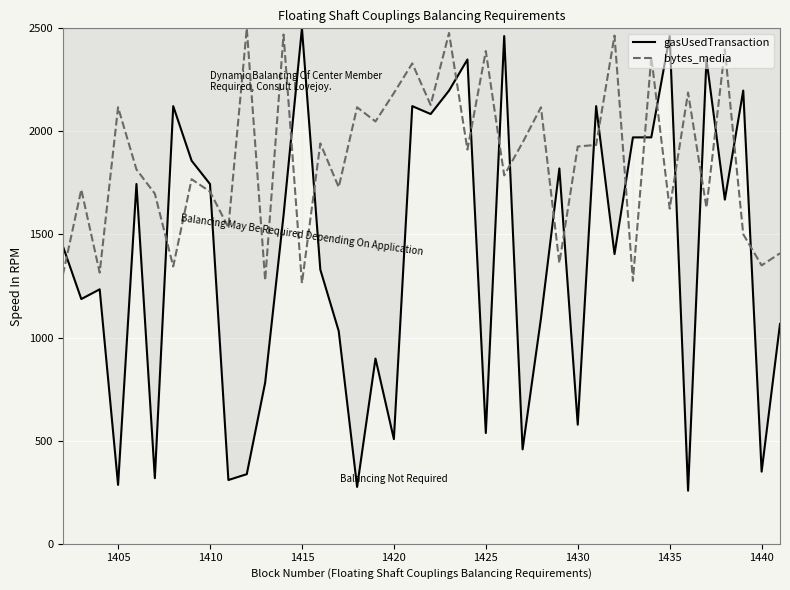

What is the minimum value for bytes_media?

1263.8